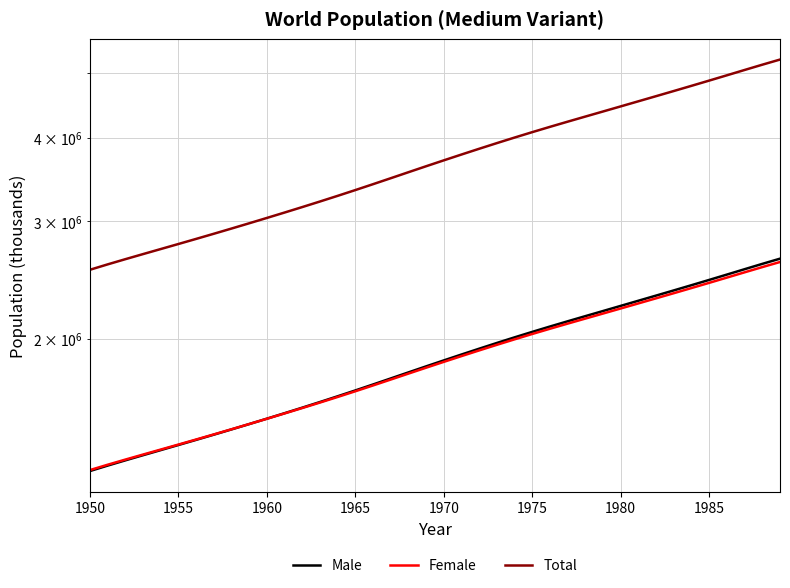

True or false: Female has more than 0 points higher than both neighbors.

False